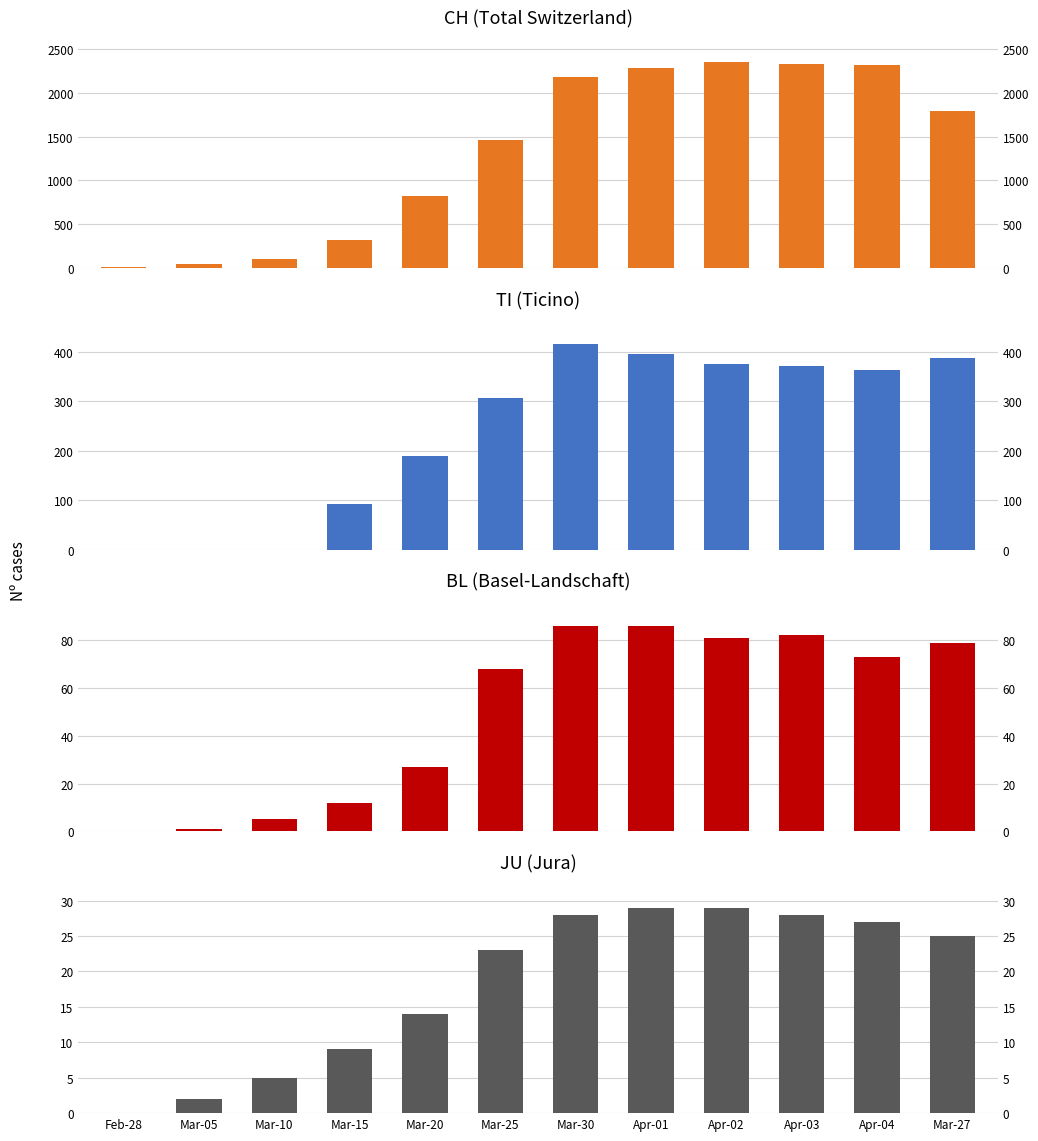

Which series has the widest spread of values?

CH